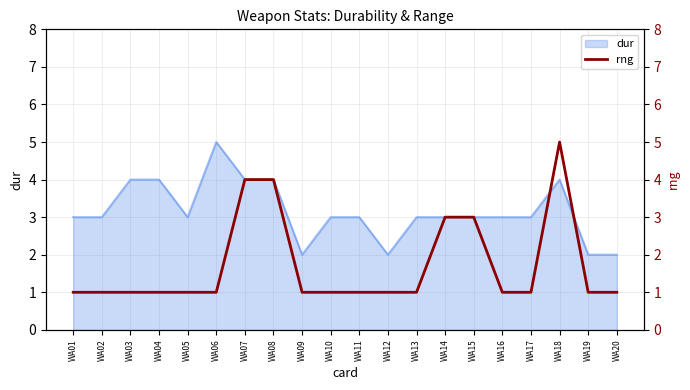

True or false: the data has more than 0 interior local peaks.

True